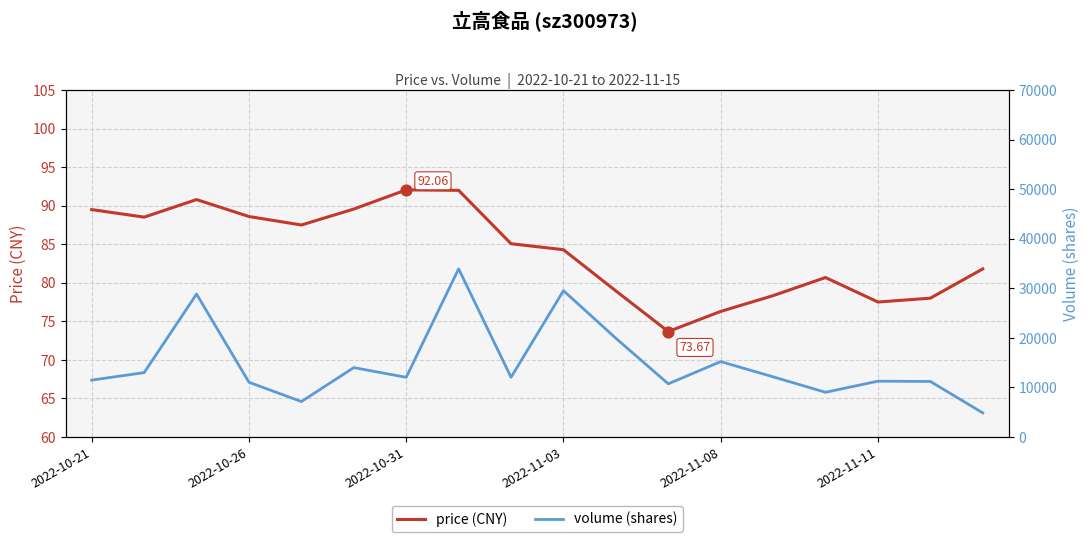

At how many categories does at least one series exceed 623?

18